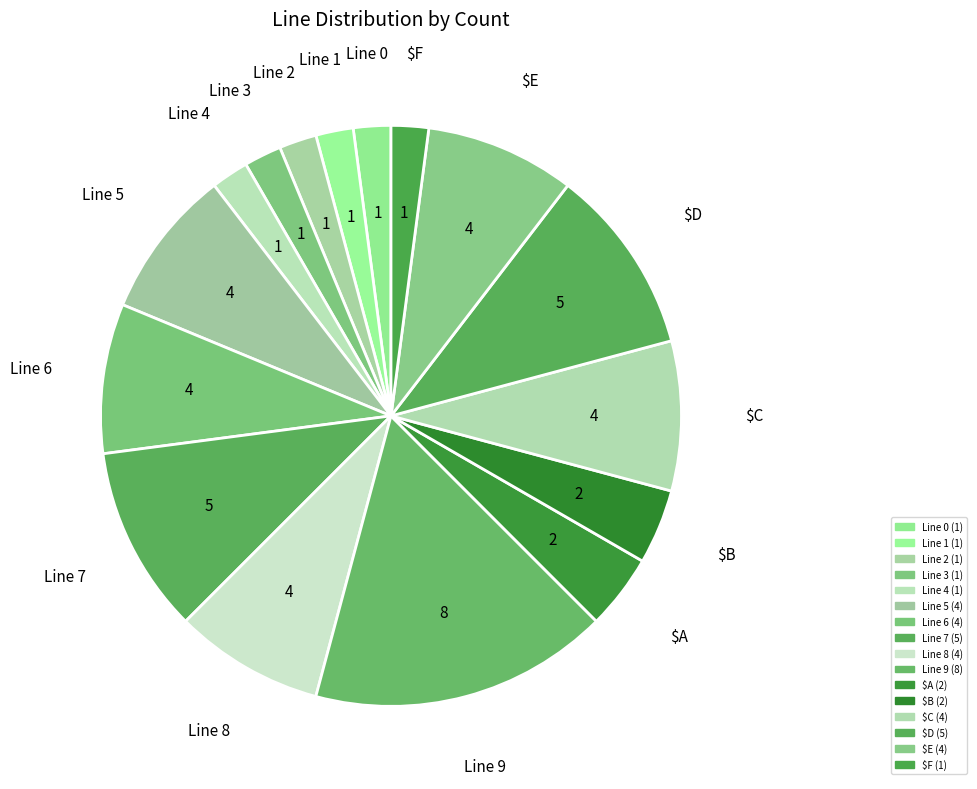

True or false: Line 5 accounts for 8% of the total.

True